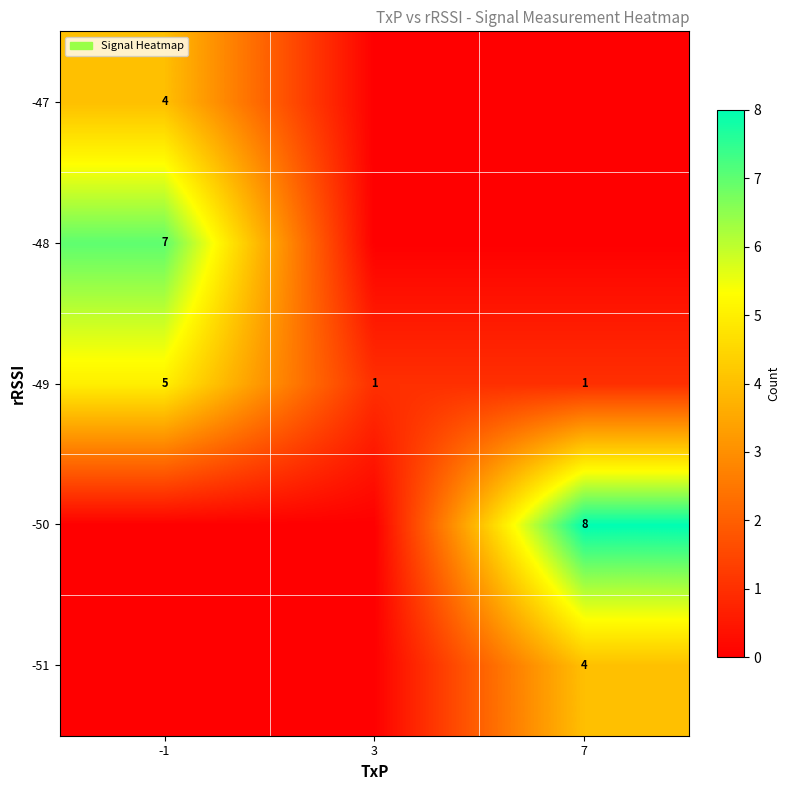

What is the greatest value displayed?

8